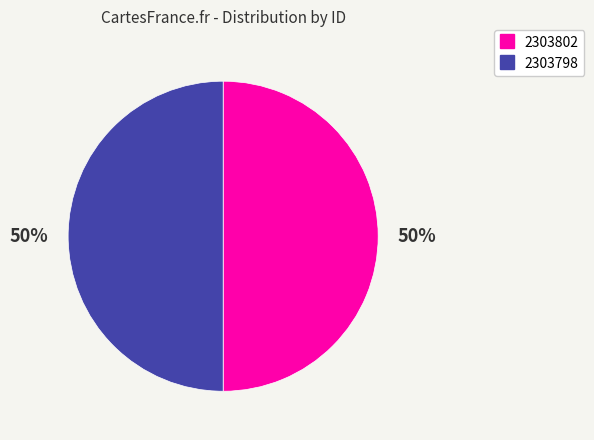

Is it true that 2303798 is 43% of the pie?

False